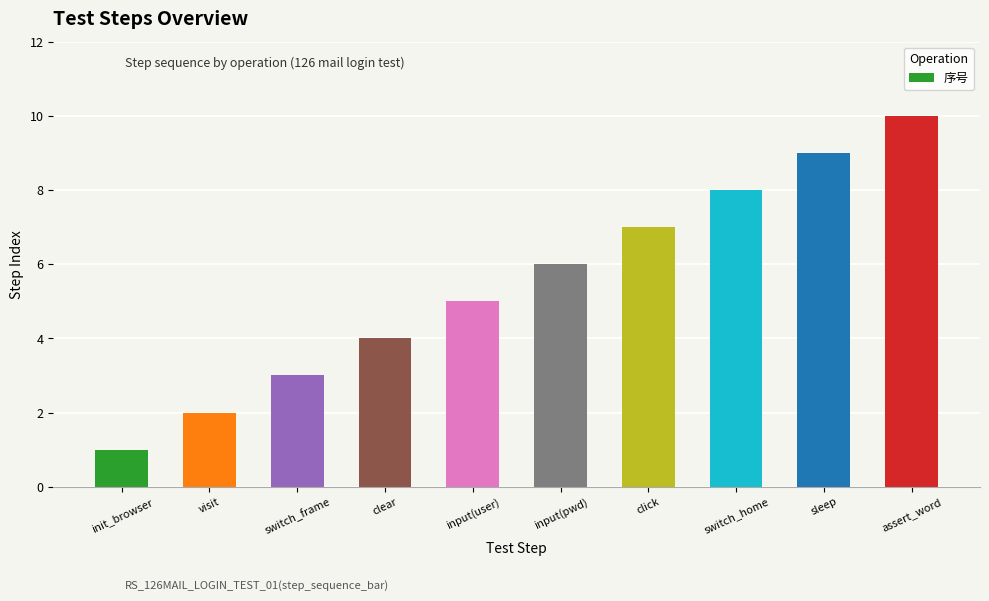

The chart shows a value of 9 at sleep. True or false?

True